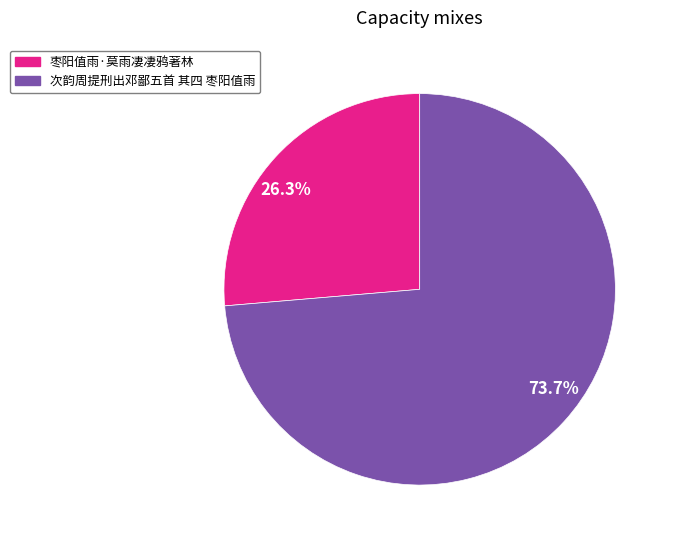

How many segments does this pie chart have?

2